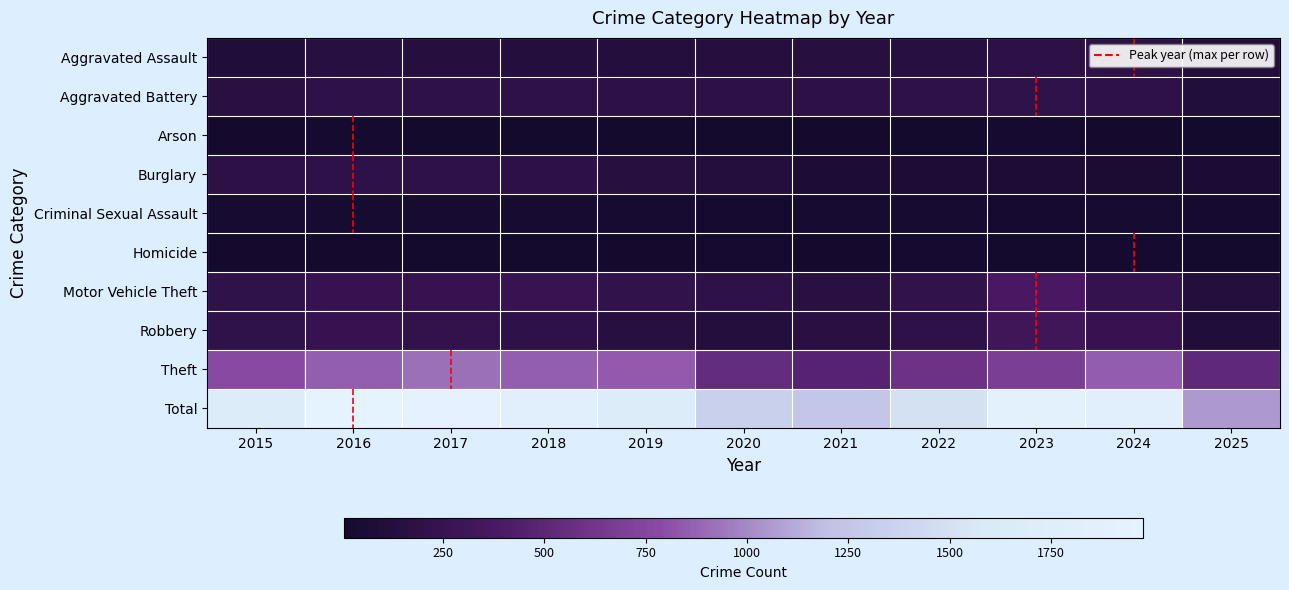

Which series has the largest range (max minus min)?

Total